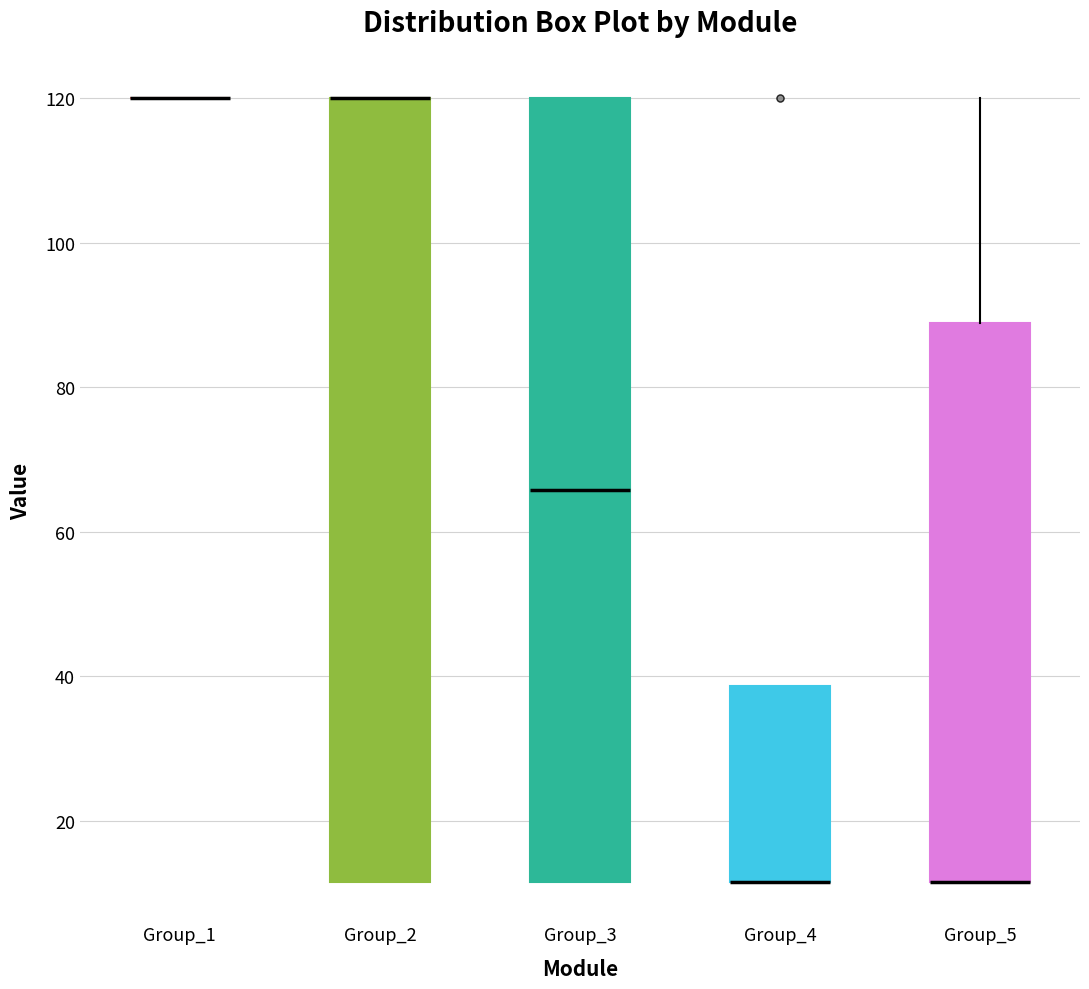

Where is the upper edge of the box for Group_2 on the y-axis? The values are not printed on the chart, so give them approximately, as read against the axis.

120